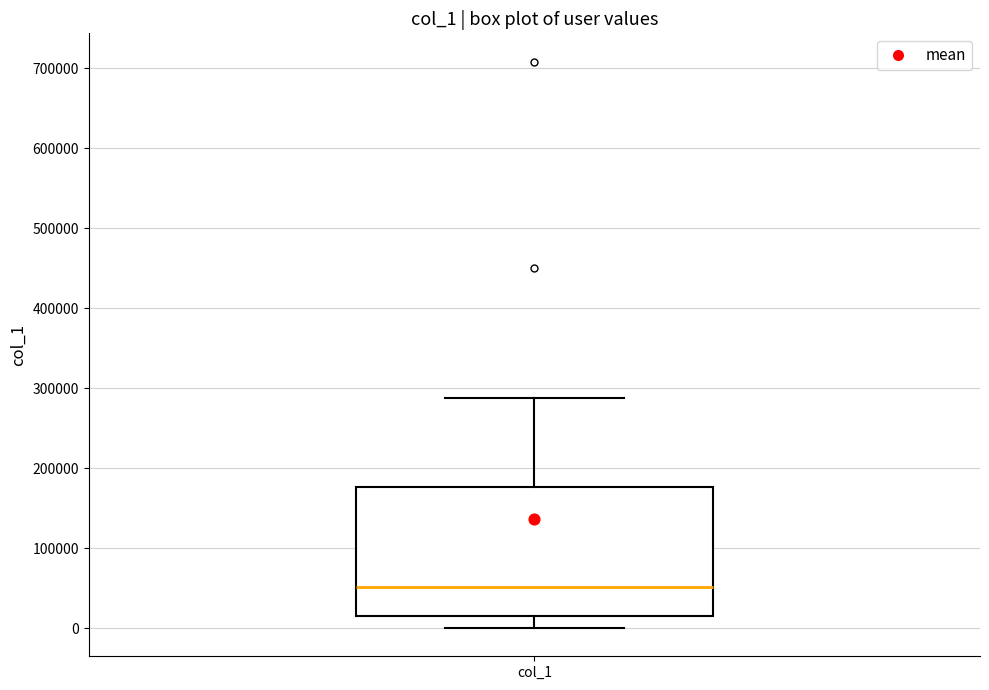

Transcribe this box plot: give where the median line is, the range the box spans, and where the two whiskers end, as read against the y-axis. The values are not printed on the chart, so give them approximately, as read against the axis.

median 50000, box 10000 to 180000, whiskers 0 to 290000